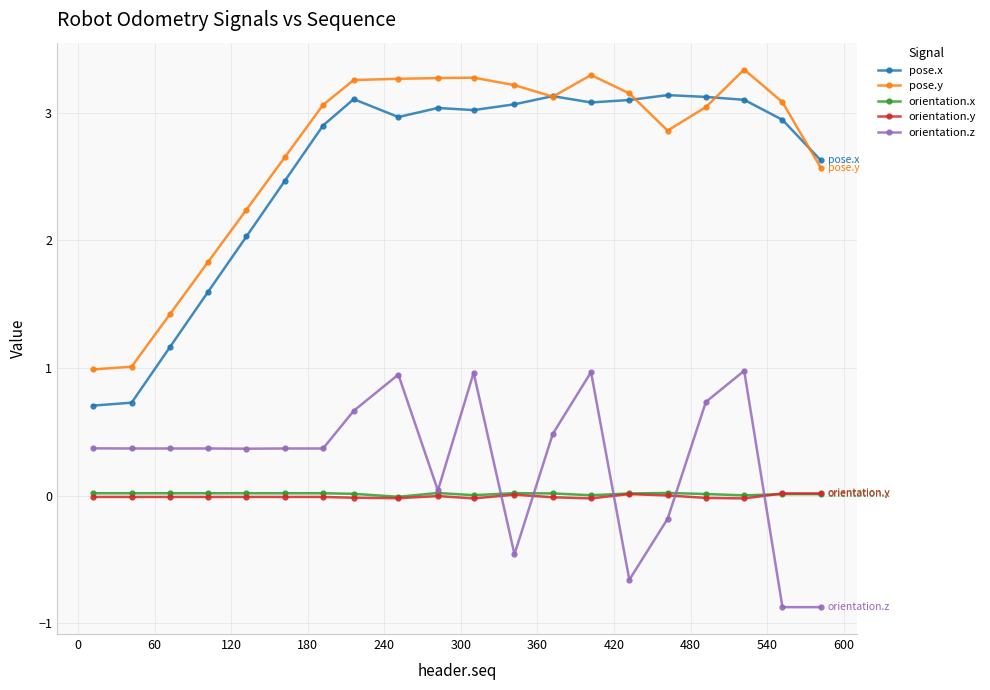

What is the greatest value displayed?

3.3